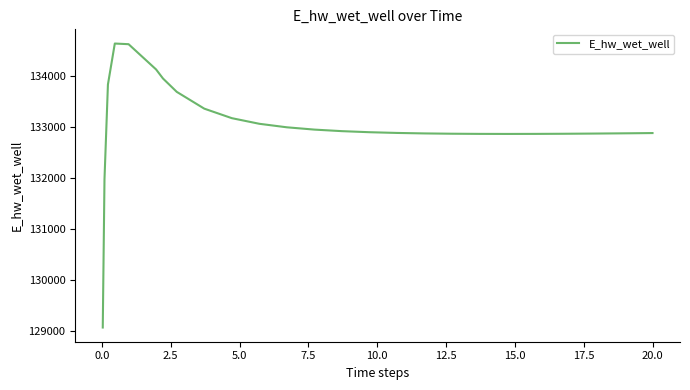

What is the difference between the maximum and minimum values?

5556.9